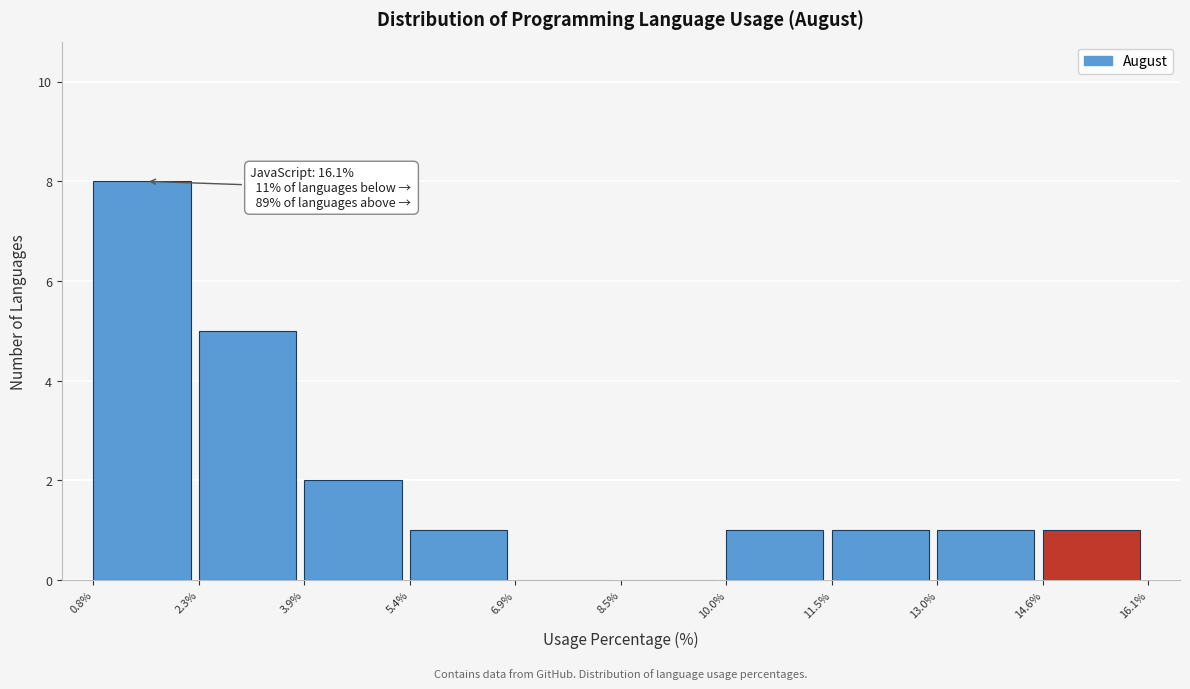

Over which range of the x-axis is the bar tallest?

0.8% to 2.3%